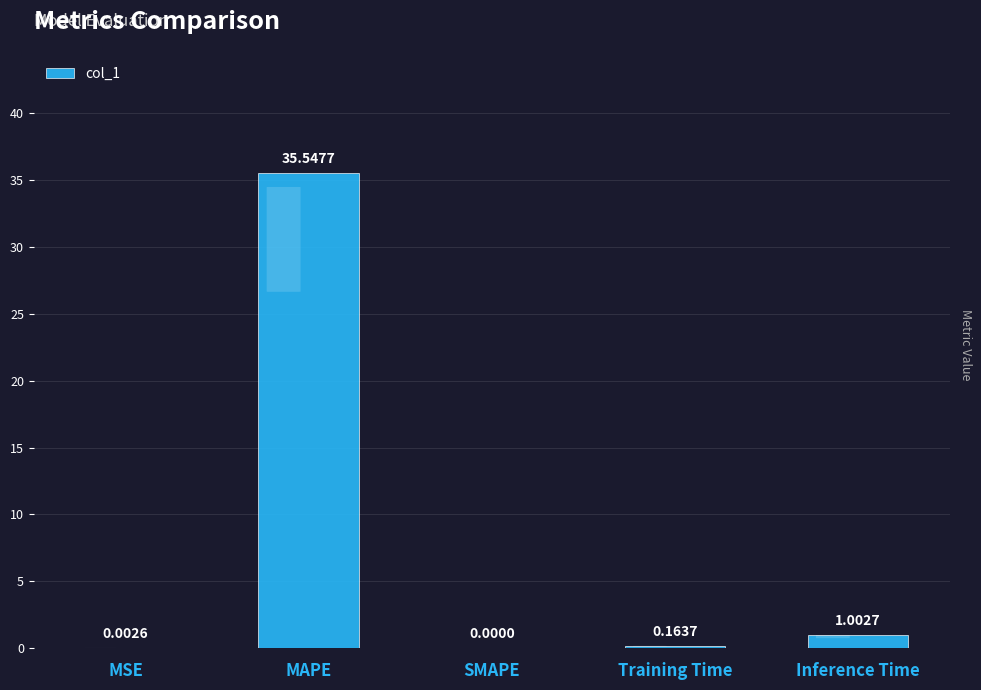

What is the difference between the values at SMAPE and Inference Time?

1.0